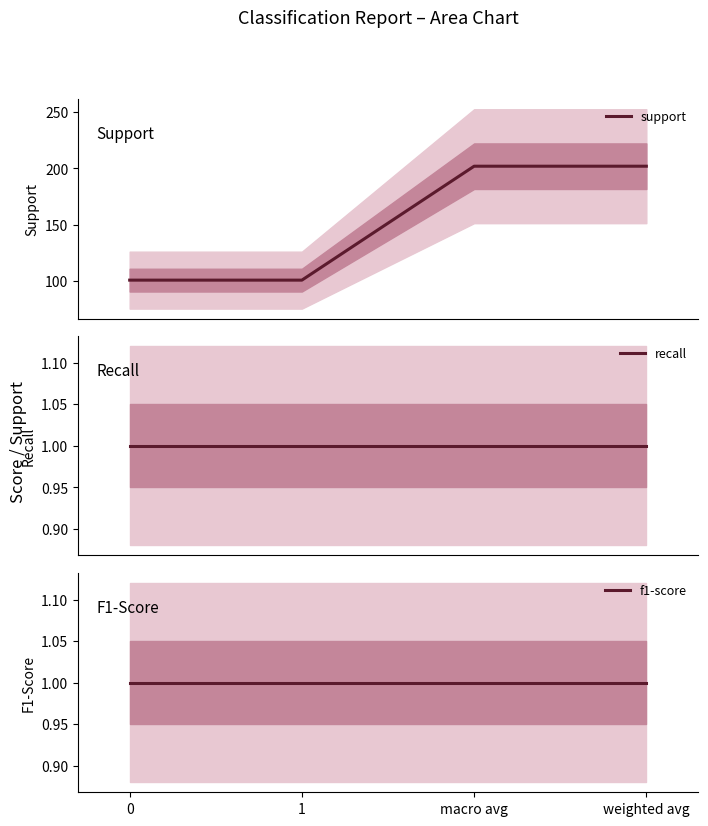

Is the value of recall at macro avg greater than the value of f1-score at weighted avg?

No